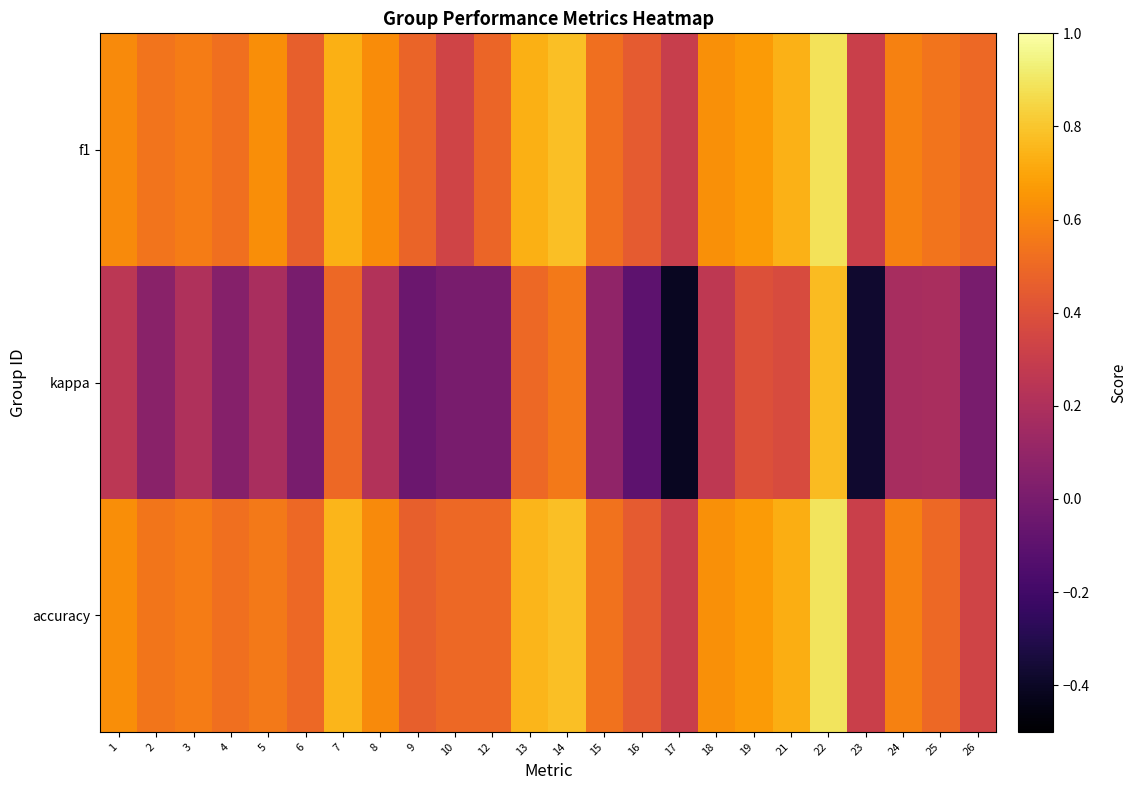

What is the total value across all series at 19?

1.7